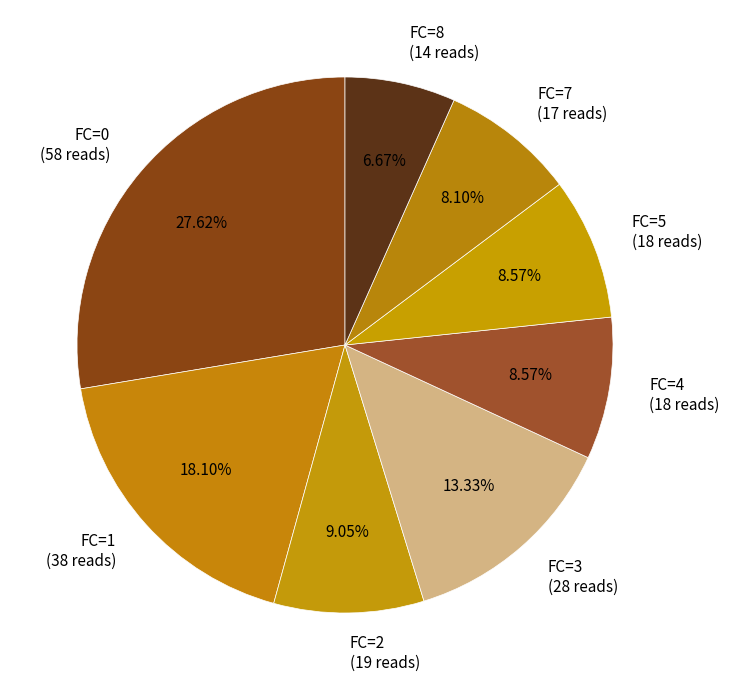

Approximately how many times larger is the value at FC=4 compared to FC=8?

1.3